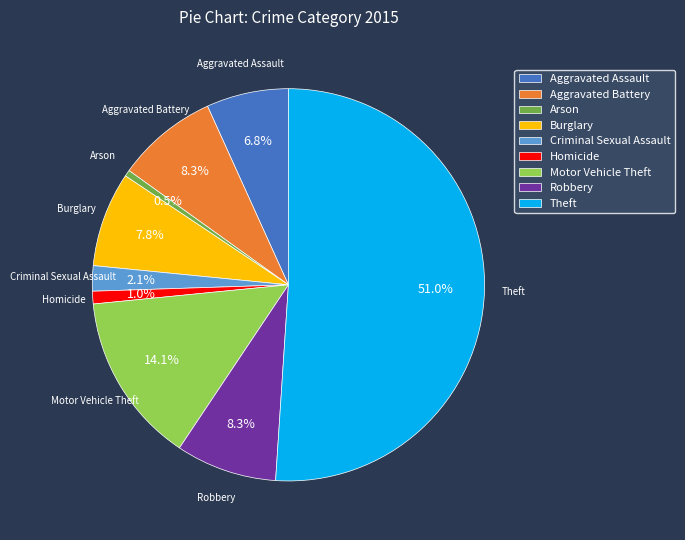

Which category has the biggest portion of the pie?

Theft